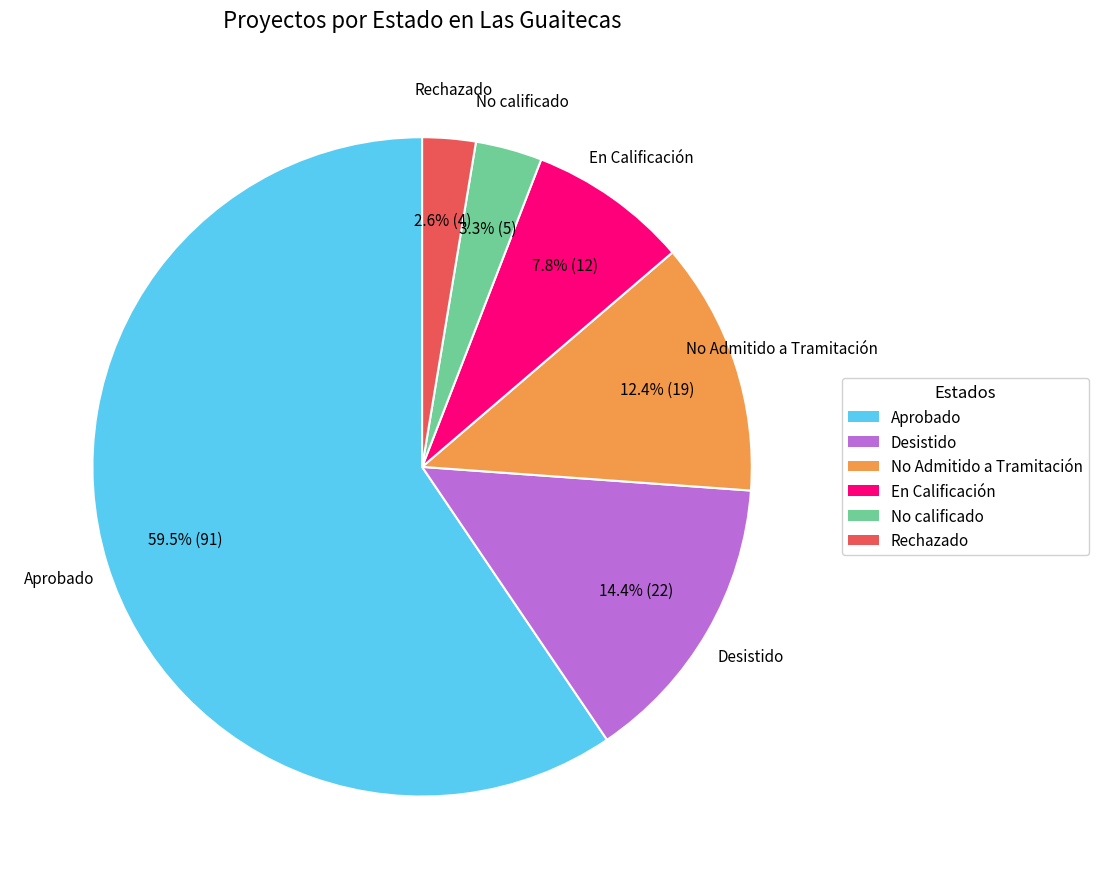

The No calificado slice represents 15% of the pie. True or false?

False